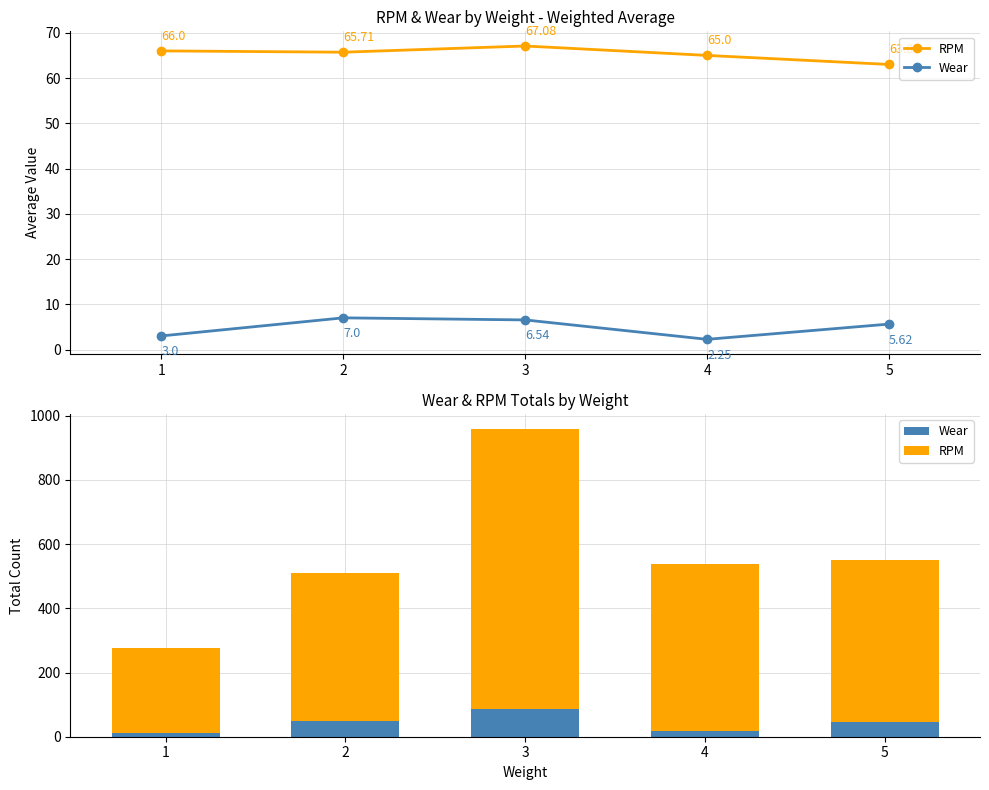

Between 1 and 5, which series saw the biggest shift?

RPM